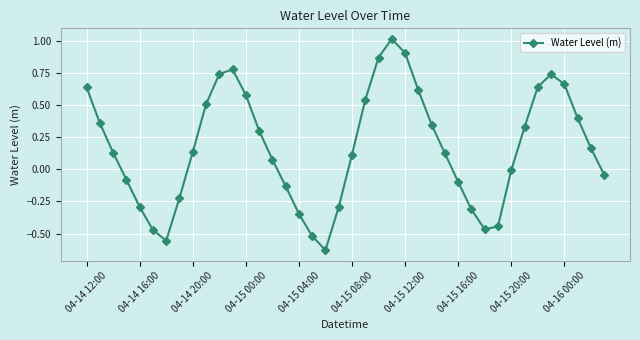

What is the maximum value shown in the chart?

1.0